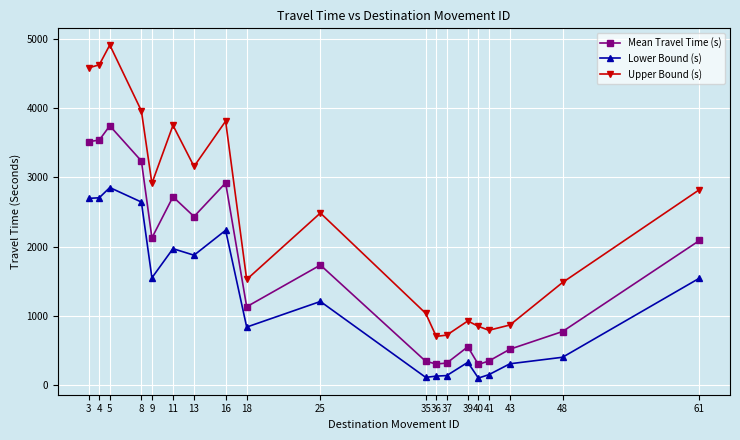

How many data points does each series have?

19